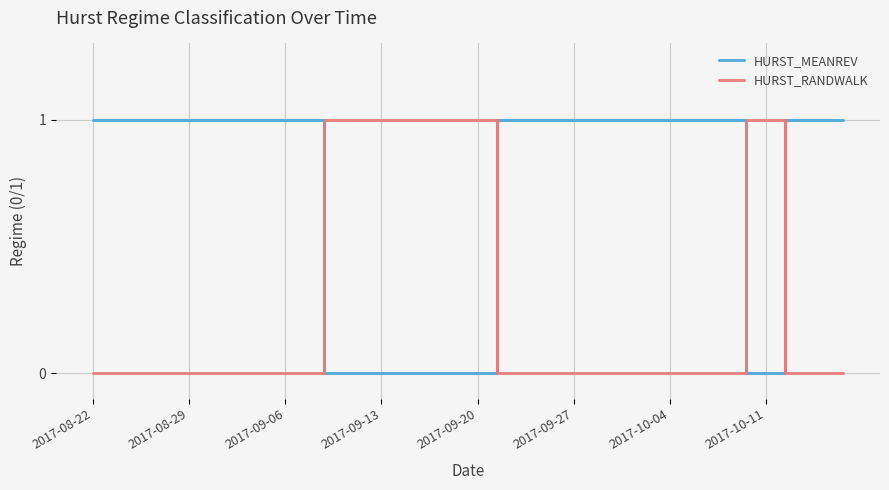

After their last crossing, which series has the higher values: HURST_MEANREV or HURST_RANDWALK?

HURST_MEANREV